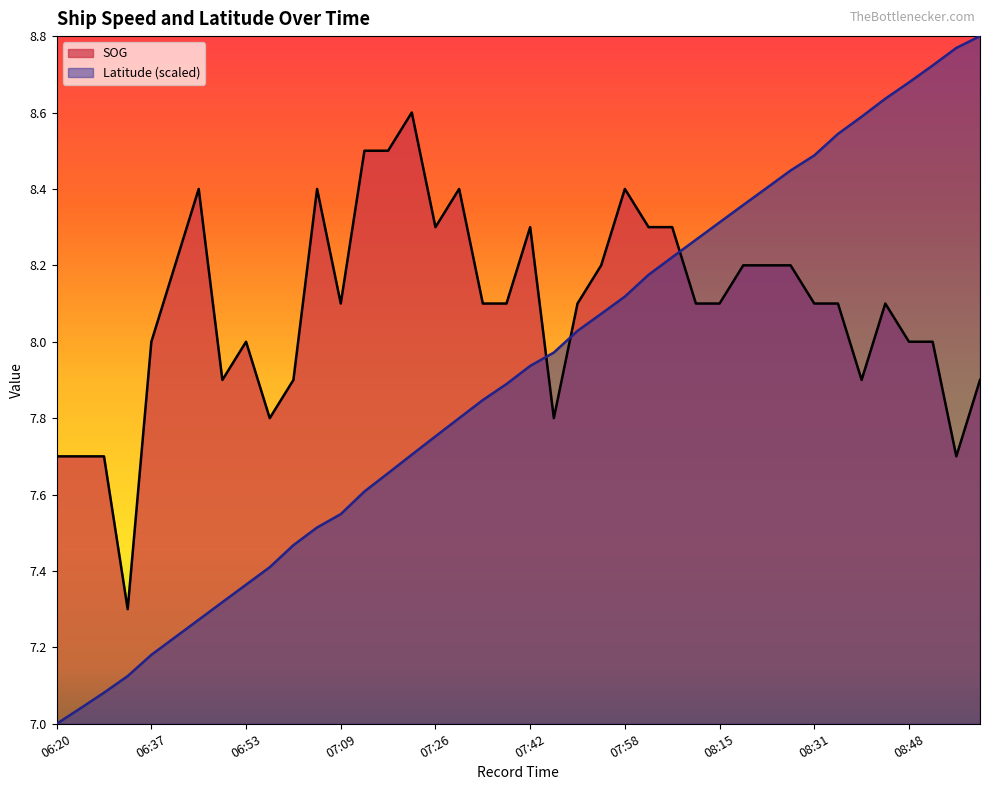

Reading right to left, extract all data points from this chart.

SOG: 08:59=7.9	08:56=7.7	08:52=8.0	08:48=8.0	08:44=8.1	08:40=7.9	08:36=8.1	08:31=8.1	08:28=8.2	08:24=8.2	08:20=8.2	08:15=8.1	08:11=8.1	08:07=8.3	08:03=8.3	07:58=8.4	07:54=8.2	07:50=8.1	07:45=7.8	07:42=8.3	07:38=8.1	07:34=8.1	07:30=8.4	07:26=8.3	07:22=8.6	07:18=8.5	07:14=8.5	07:09=8.1	07:06=8.4	07:02=7.9	06:57=7.8	06:53=8.0	06:49=7.9	06:45=8.4	06:41=8.2	06:37=8.0	06:32=7.3	06:28=7.7	06:24=7.7	06:20=7.7
Latitude: 08:59=8.8	08:56=8.8	08:52=8.7	08:48=8.7	08:44=8.6	08:40=8.6	08:36=8.5	08:31=8.5	08:28=8.4	08:24=8.4	08:20=8.4	08:15=8.3	08:11=8.3	08:07=8.2	08:03=8.2	07:58=8.1	07:54=8.1	07:50=8.0	07:45=8.0	07:42=7.9	07:38=7.9	07:34=7.8	07:30=7.8	07:26=7.8	07:22=7.7	07:18=7.7	07:14=7.6	07:09=7.5	07:06=7.5	07:02=7.5	06:57=7.4	06:53=7.4	06:49=7.3	06:45=7.3	06:41=7.2	06:37=7.2	06:32=7.1	06:28=7.1	06:24=7.0	06:20=7.0